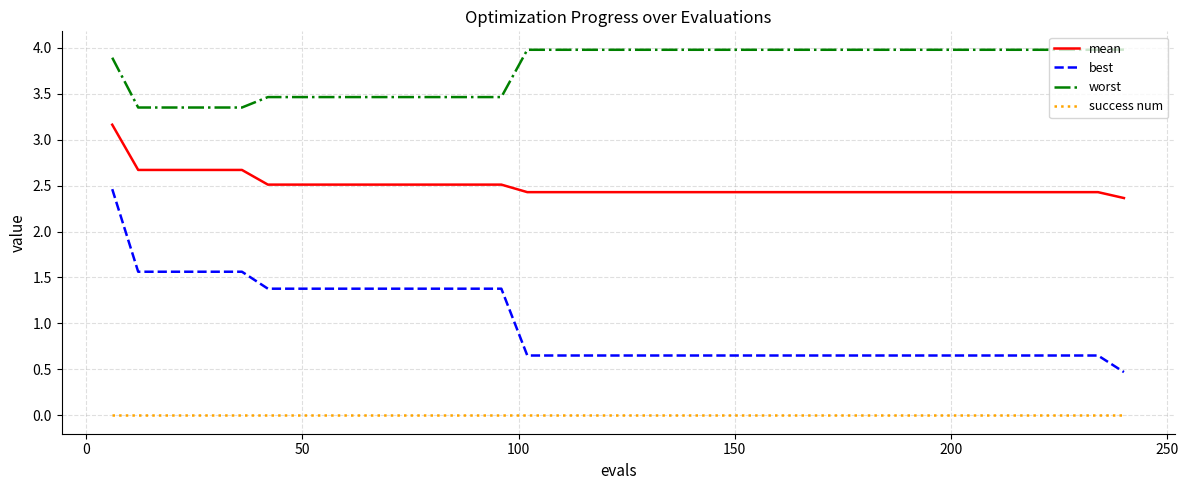

How many distinct data groups are displayed?

4